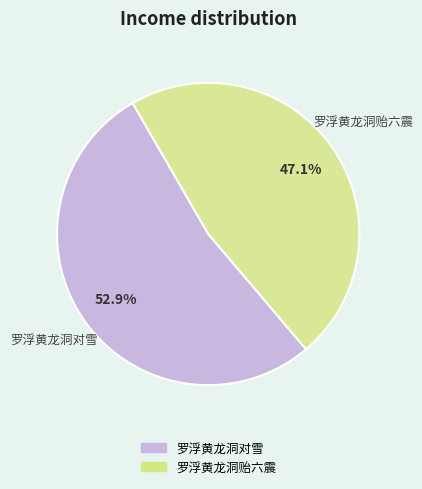

Which category has the biggest portion of the pie?

罗浮黄龙洞对雪